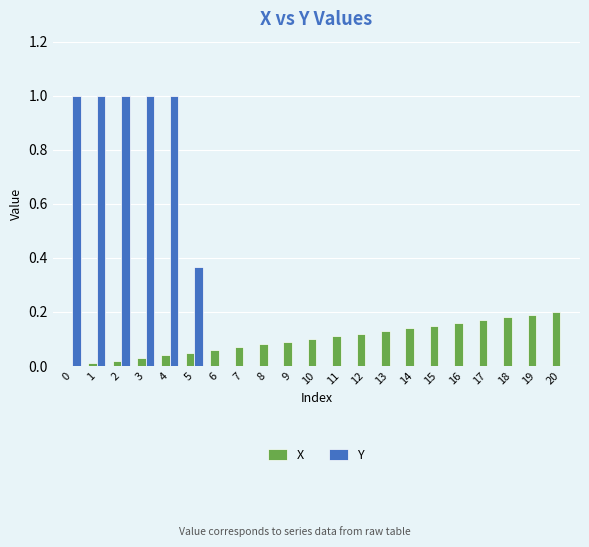

Which series changed the most between 4 and 7?

Y